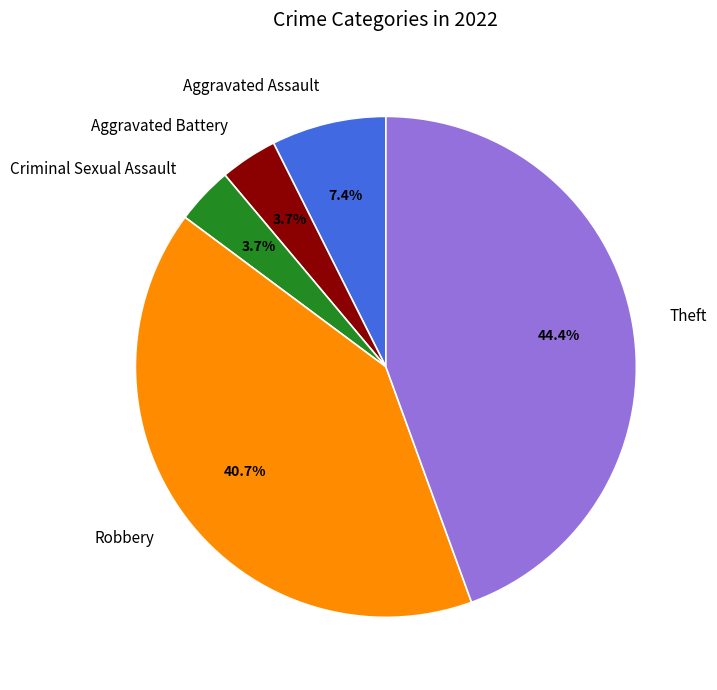

To the nearest percent, what is the difference between the Aggravated Battery and Theft slice percentages?

41%